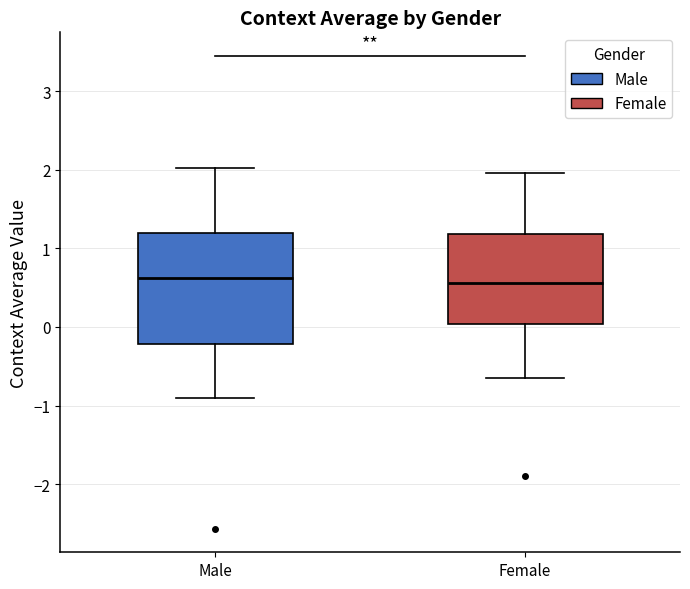

Reading left to right, read every box against the y-axis: the position of its median line, the range the box covers, and the ends of its whiskers. The values are not printed on the chart, so give them approximately, as read against the axis.

Male: median 0.6, box -0.2 to 1.2, whiskers -0.9 to 2.0
Female: median 0.6, box 0.0 to 1.2, whiskers -0.6 to 2.0